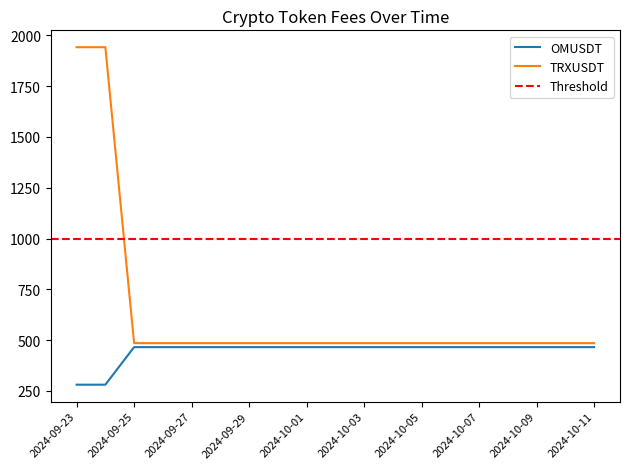

Which series has the largest total across all categories?

TRXUSDT